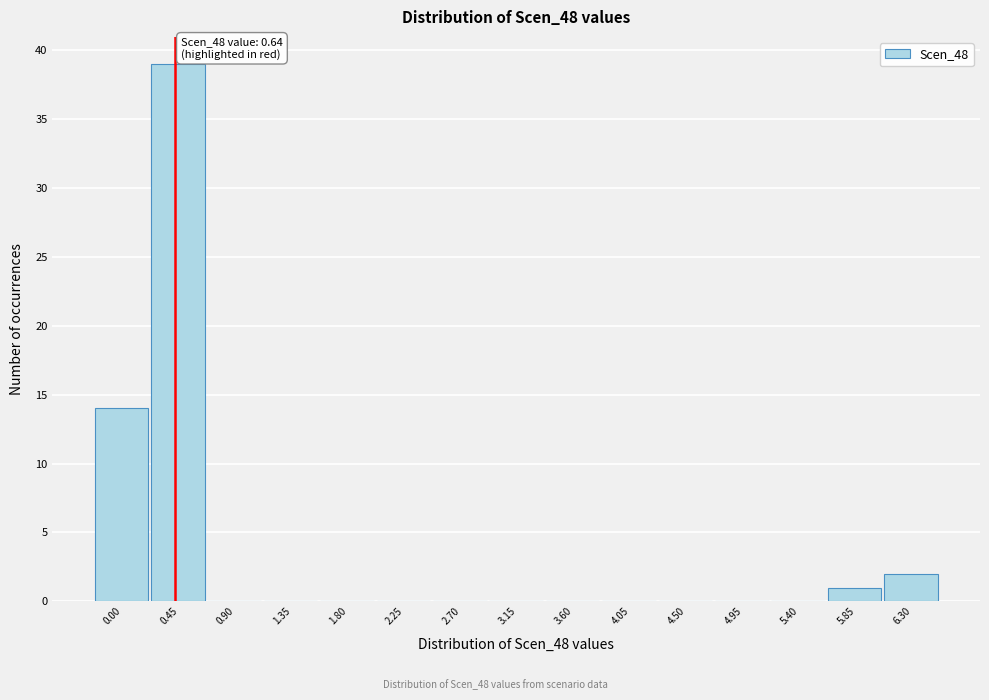

Reading left to right, list all the values displayed in this chart.

0.00=14	0.45=39	0.90=0	1.35=0	1.80=0	2.25=0	2.70=0	3.15=0	3.60=0	4.05=0	4.50=0	4.95=0	5.40=0	5.85=1	6.30=2